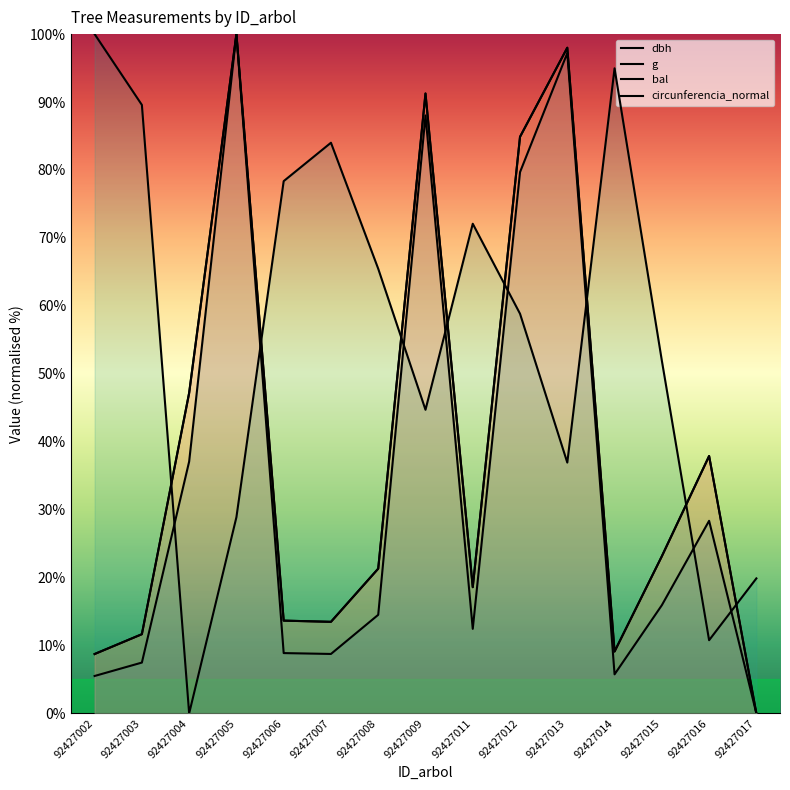

Count the number of data series in this chart.

4